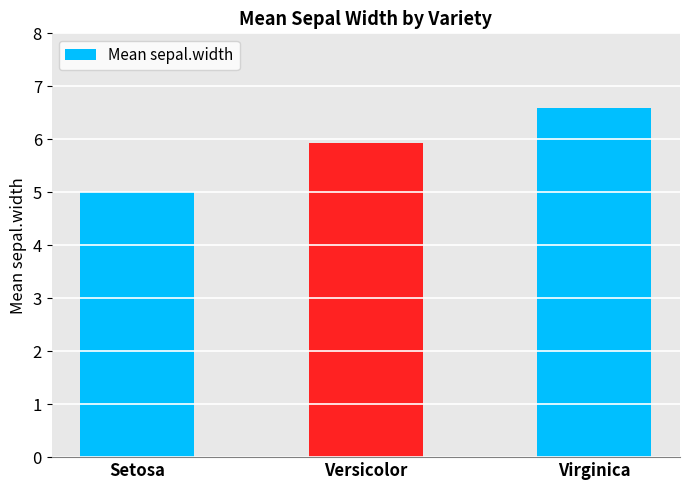

List the labels in order of value, smallest first.

Setosa, Versicolor, Virginica